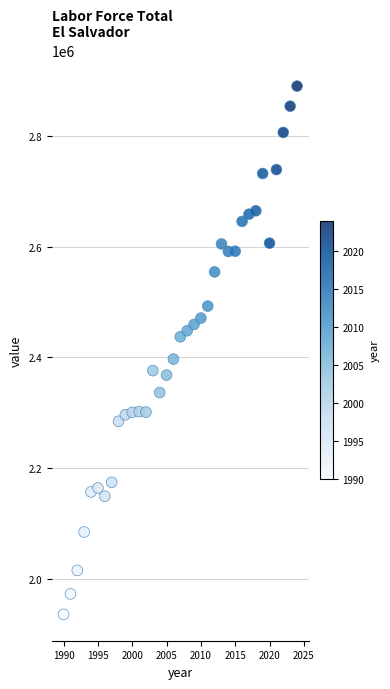

What is the range of X values (max minus min)?

34